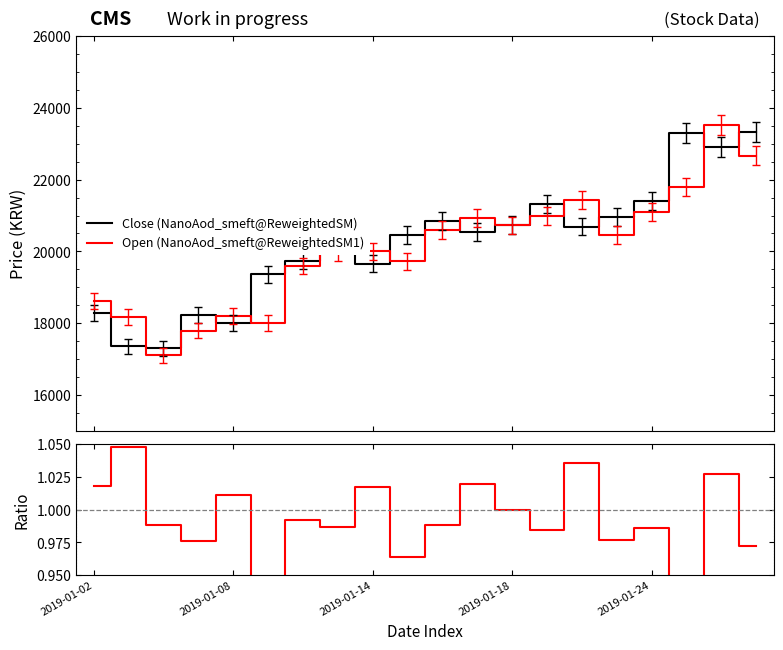

True or false: Close (NanoAod_smeft@ReweightedSM) and Open (NanoAod_smeft@ReweightedSM1) intersect in this chart.

True